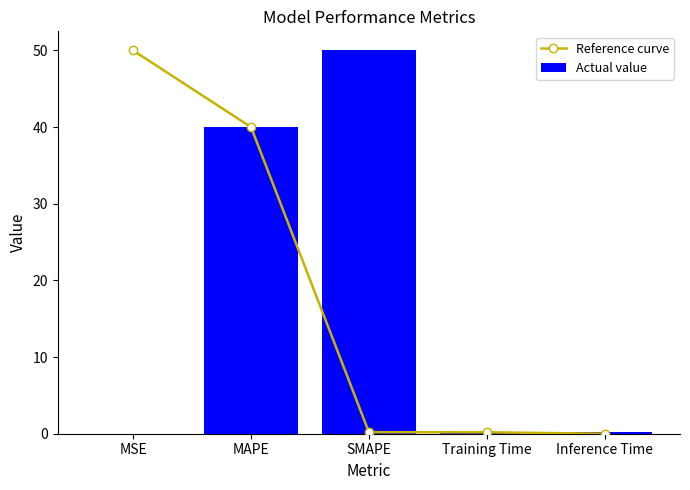

How many series are shown in this chart?

2